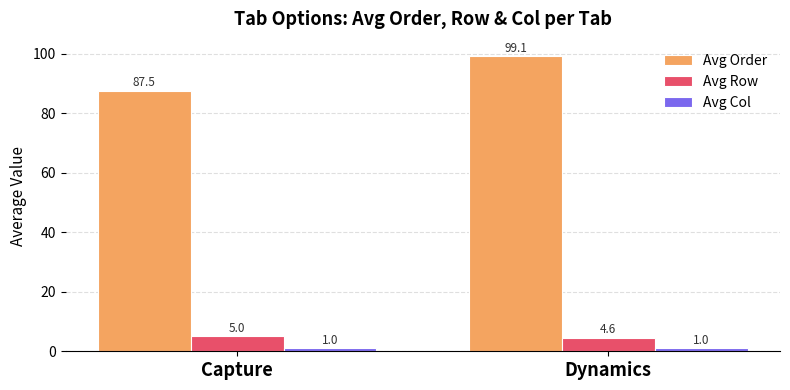

The value of Avg Order at Capture is 87.5. True or false?

True